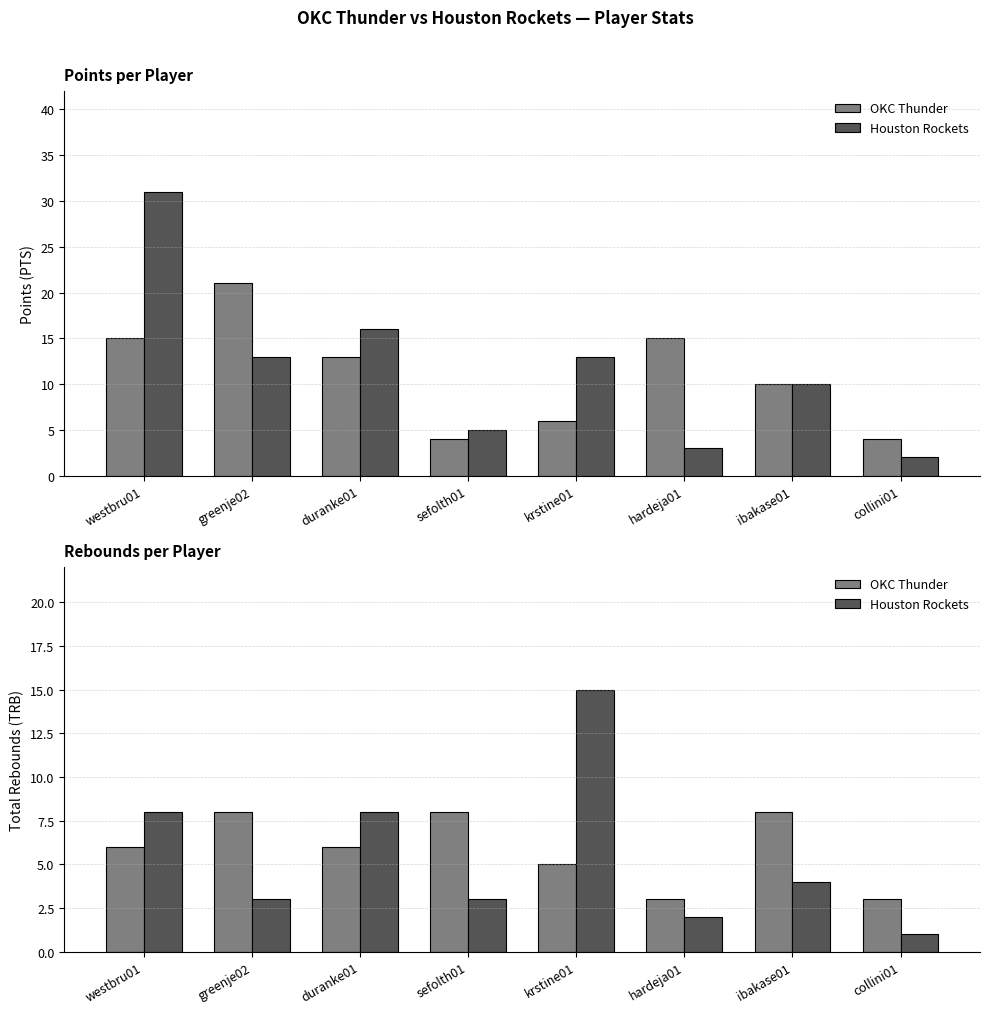

What is the difference between the second highest and minimum values in the OKC Thunder series?

5